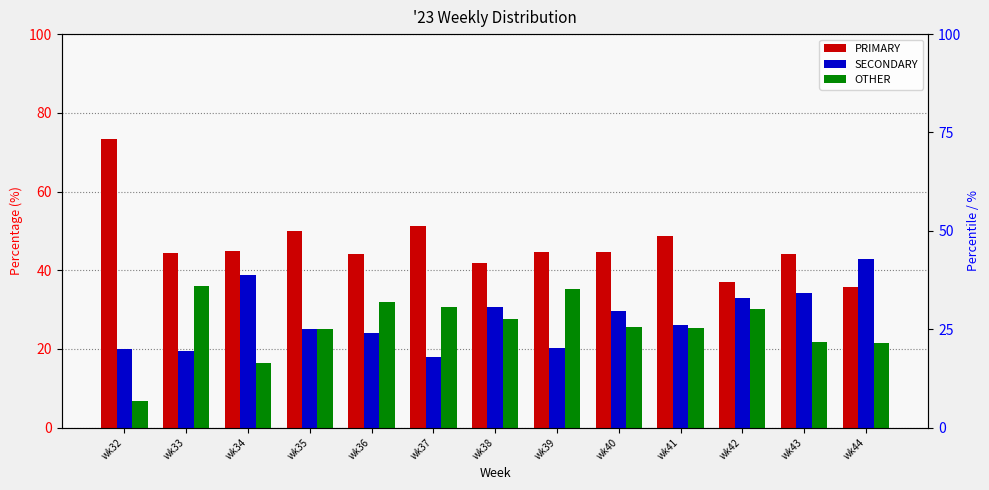

What is the difference between the highest and lowest values at wk35?

25.0